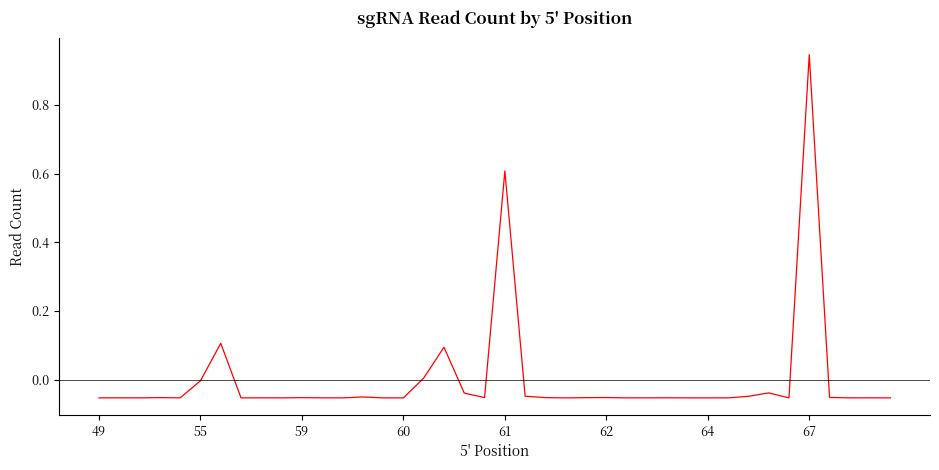

What is the difference between the maximum and minimum values?

1.0